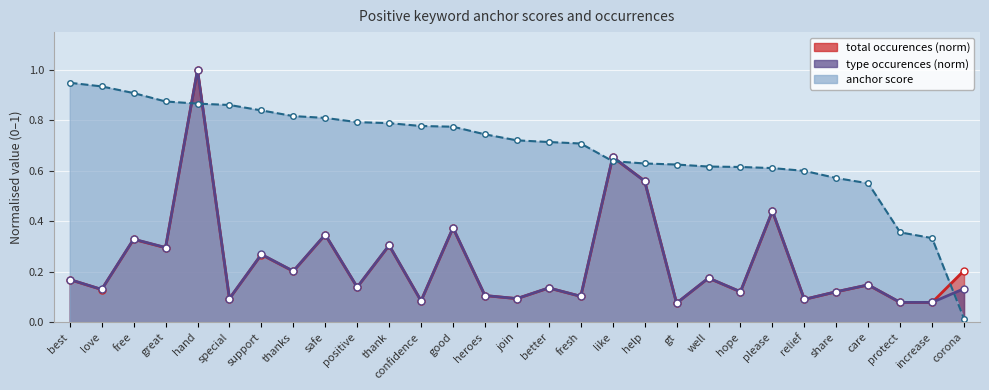

Reading left to right, what are all the values shown in this chart?

anchor score: 0.9	0.9	0.9	0.9	0.9	0.9	0.8	0.8	0.8	0.8	0.8	0.8	0.8	0.7	0.7	0.7	0.7	0.6	0.6	0.6	0.6	0.6	0.6	0.6	0.6	0.6	0.4	0.3	0.0
type occurences: 0.2	0.1	0.3	0.3	1.0	0.1	0.3	0.2	0.3	0.1	0.3	0.1	0.4	0.1	0.1	0.1	0.1	0.7	0.6	0.1	0.2	0.1	0.4	0.1	0.1	0.1	0.1	0.1	0.1
total occurences: 0.2	0.1	0.3	0.3	1.0	0.1	0.3	0.2	0.3	0.1	0.3	0.1	0.4	0.1	0.1	0.1	0.1	0.7	0.6	0.1	0.2	0.1	0.4	0.1	0.1	0.1	0.1	0.1	0.2